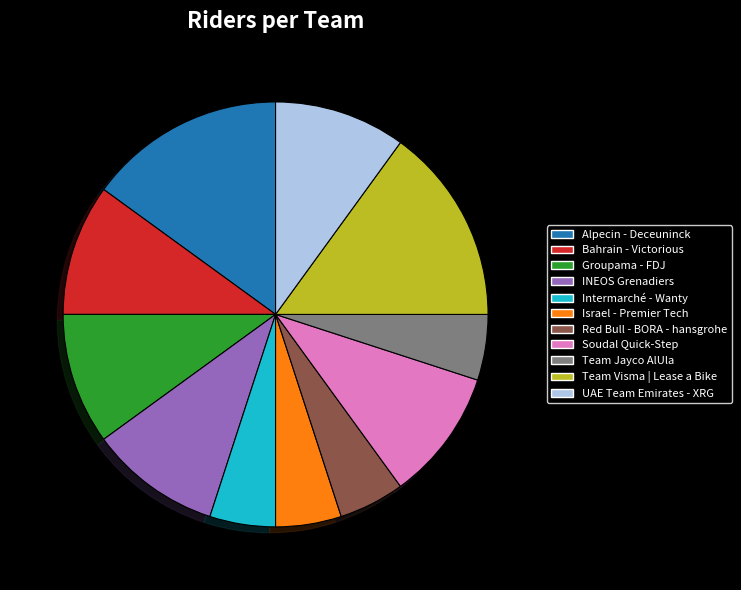

Is there any slice that represents more than half of the pie?

No